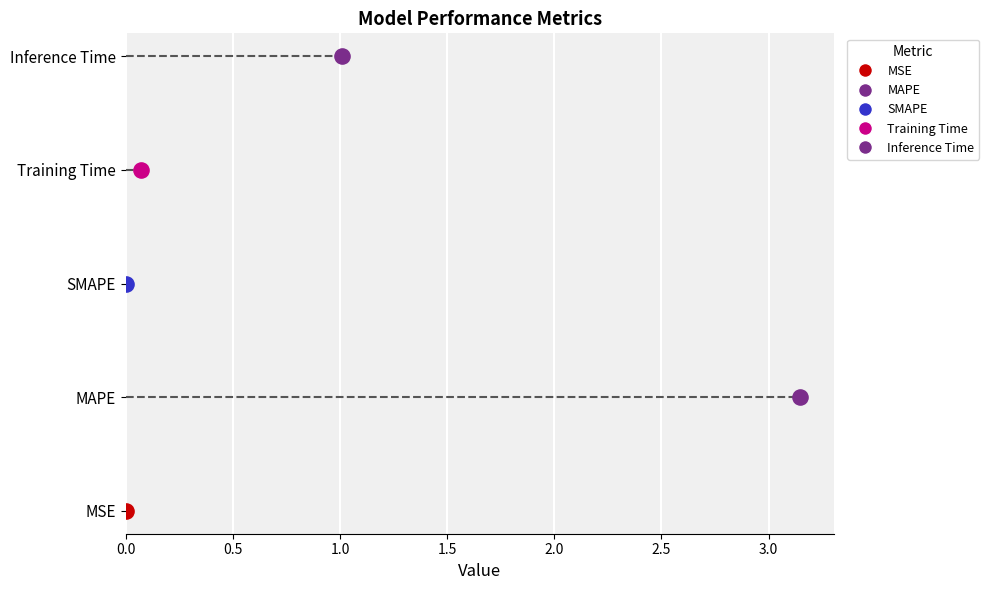

What is the change in value from MSE to MAPE?

+3.1